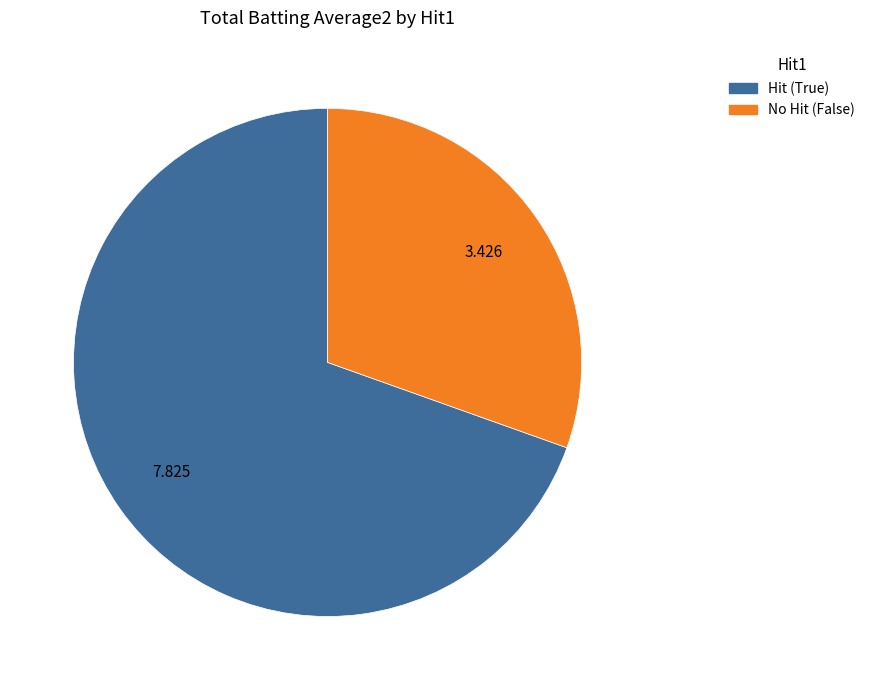

Is there any slice that represents more than half of the pie?

Yes